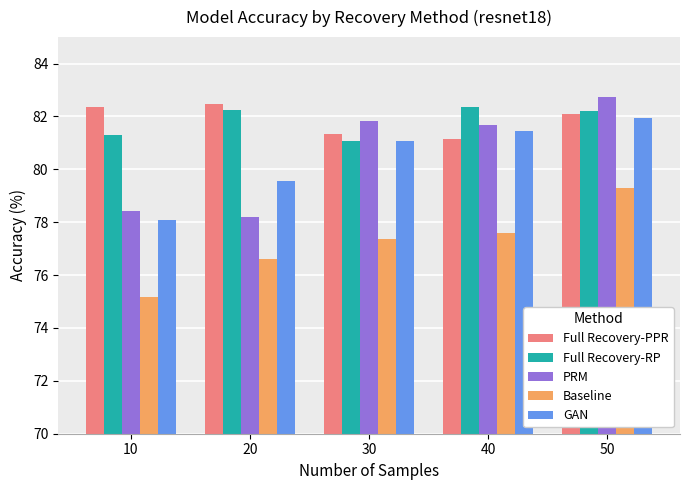

What is the sum of the Full Recovery-RP values at 40 and 20?

164.6